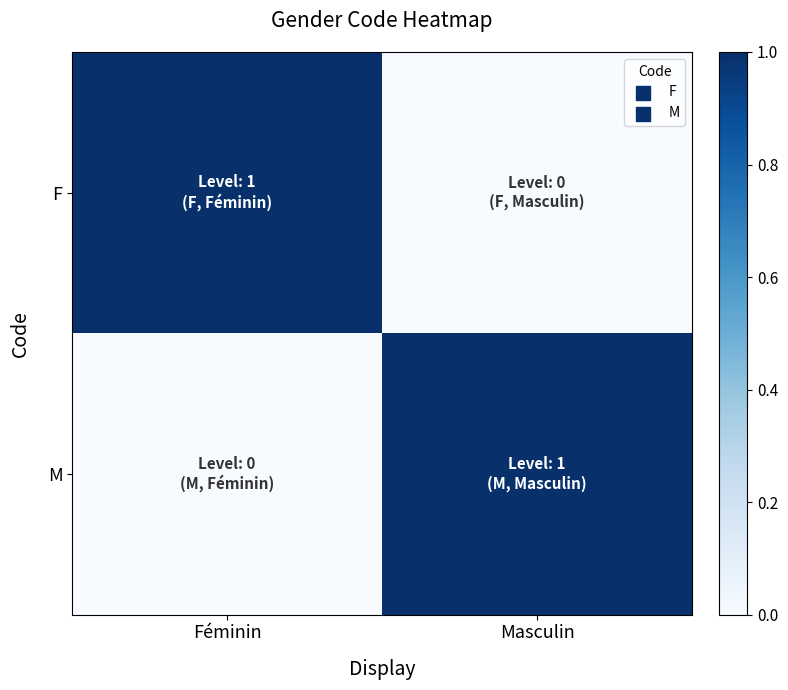

Which series has the largest total across all categories?

F